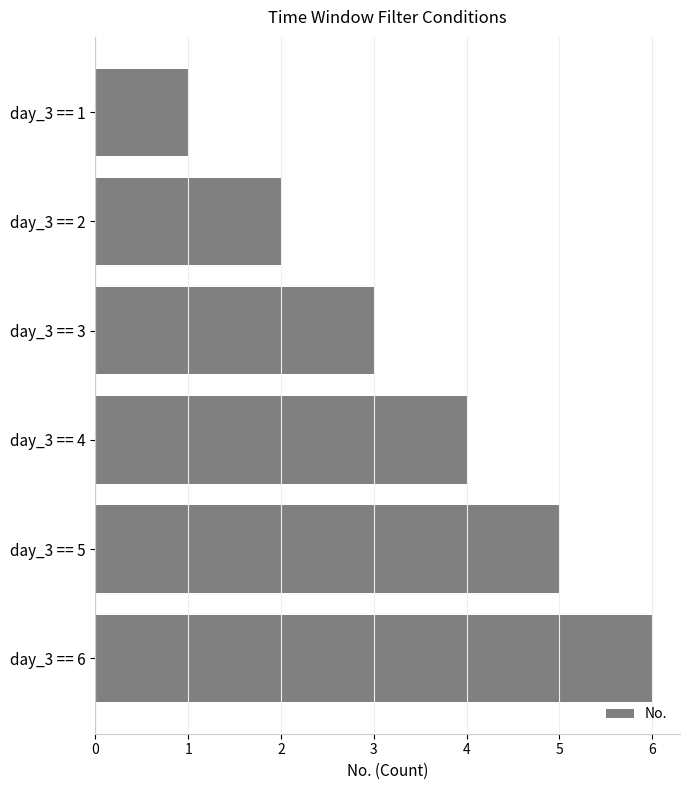

Is it true that the value at day_3 == 6 is 6?

True